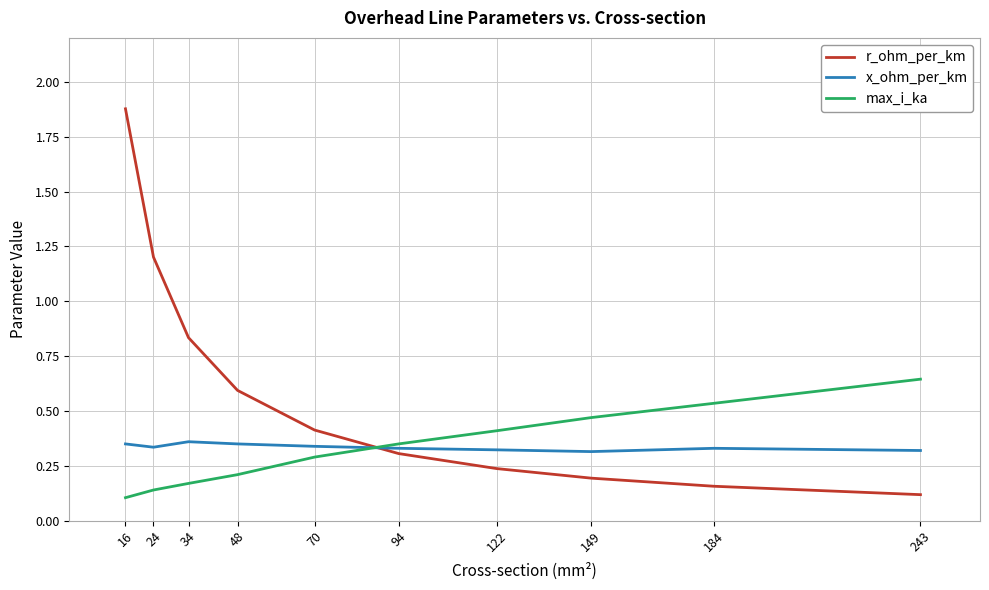

List the series in order of their peak value, highest first.

r_ohm_per_km, max_i_ka, x_ohm_per_km